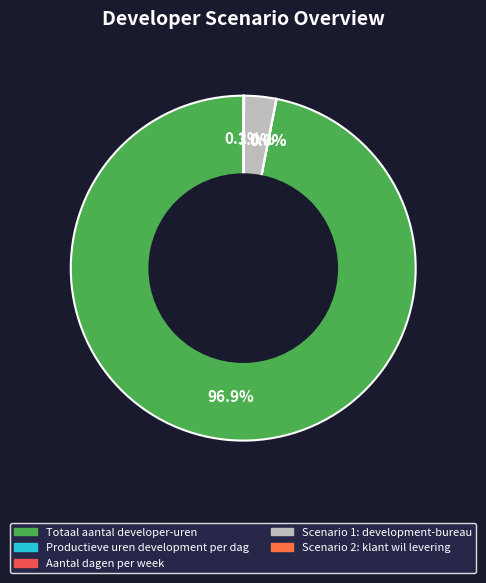

Count the number of slices in the pie.

5